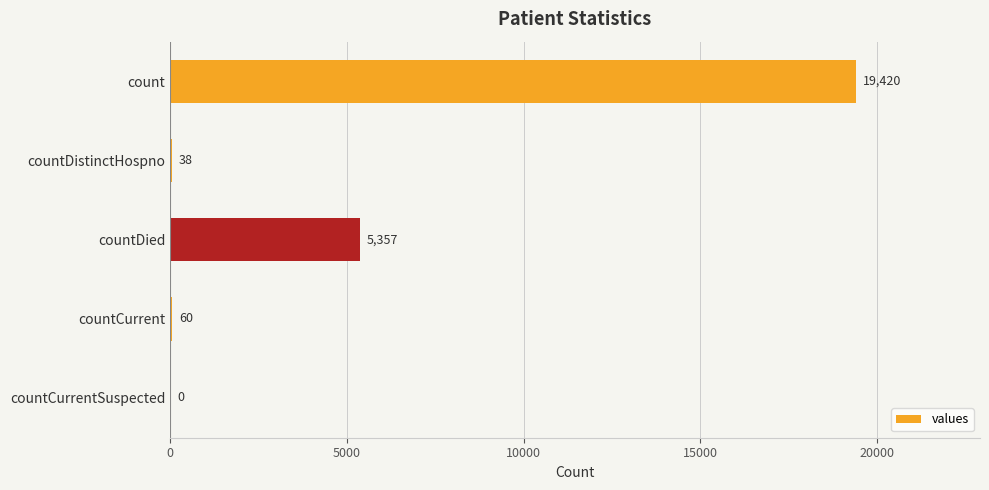

Between countDistinctHospno and countCurrentSuspected, which is larger?

countDistinctHospno